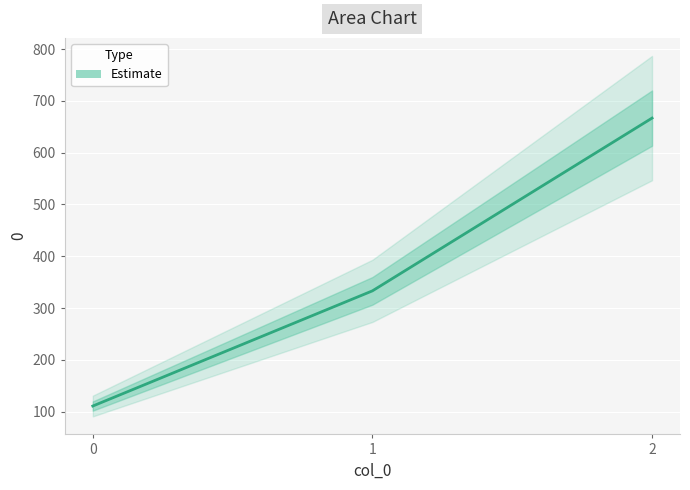

What is the approximate value at 2?

666.7